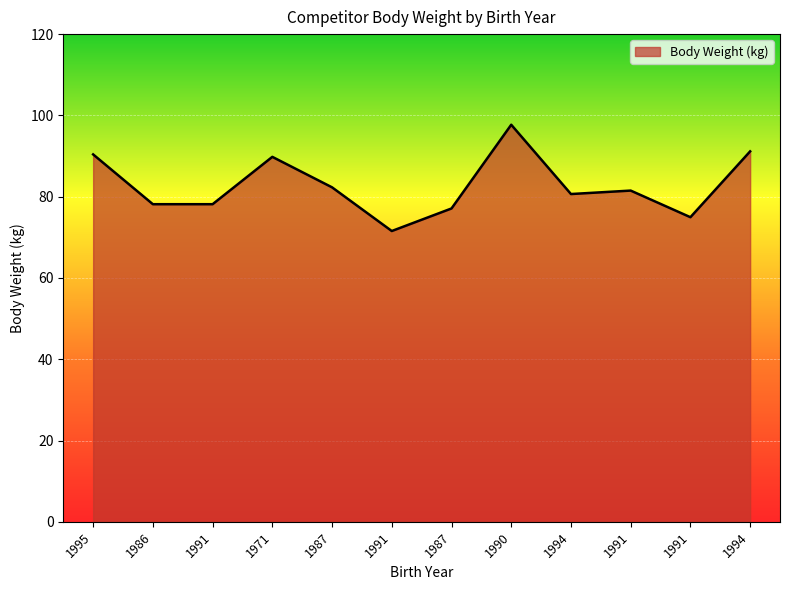

What is the difference between the values at 1986 and 1991?

3.3